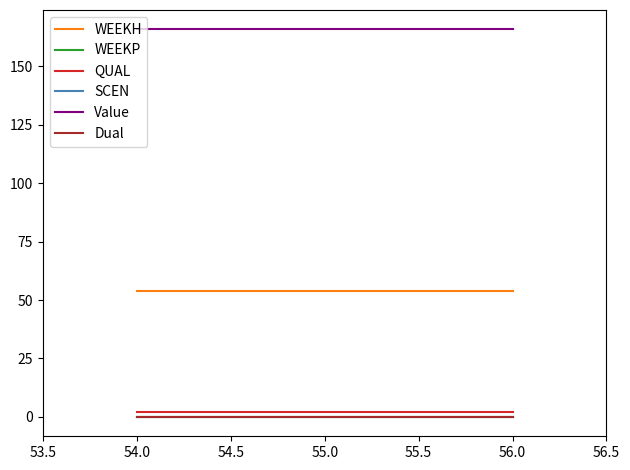

How many lines are shown in the chart?

6